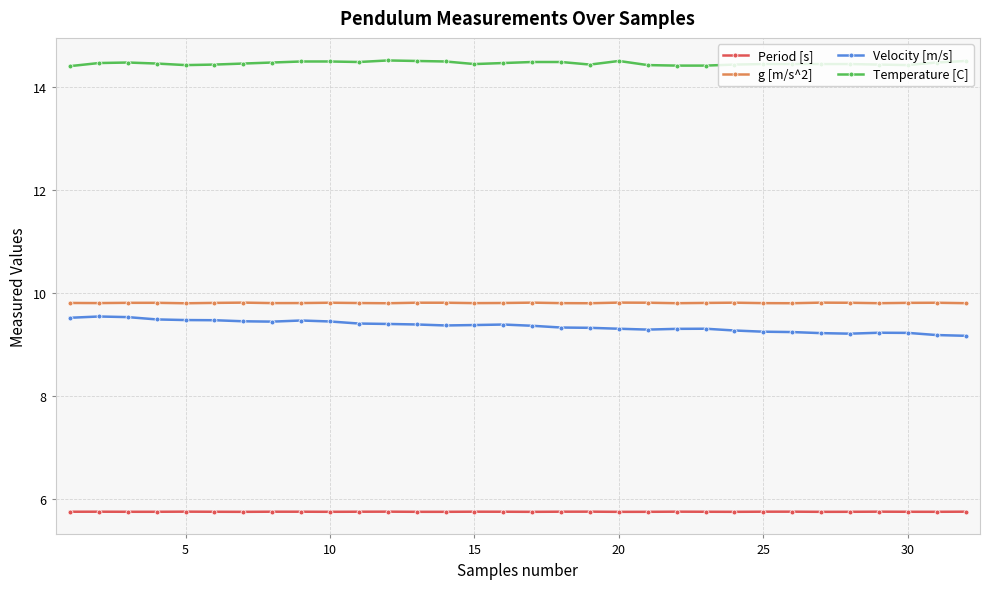

True or false: Period [s] has more than 1 points higher than both neighbors.

True